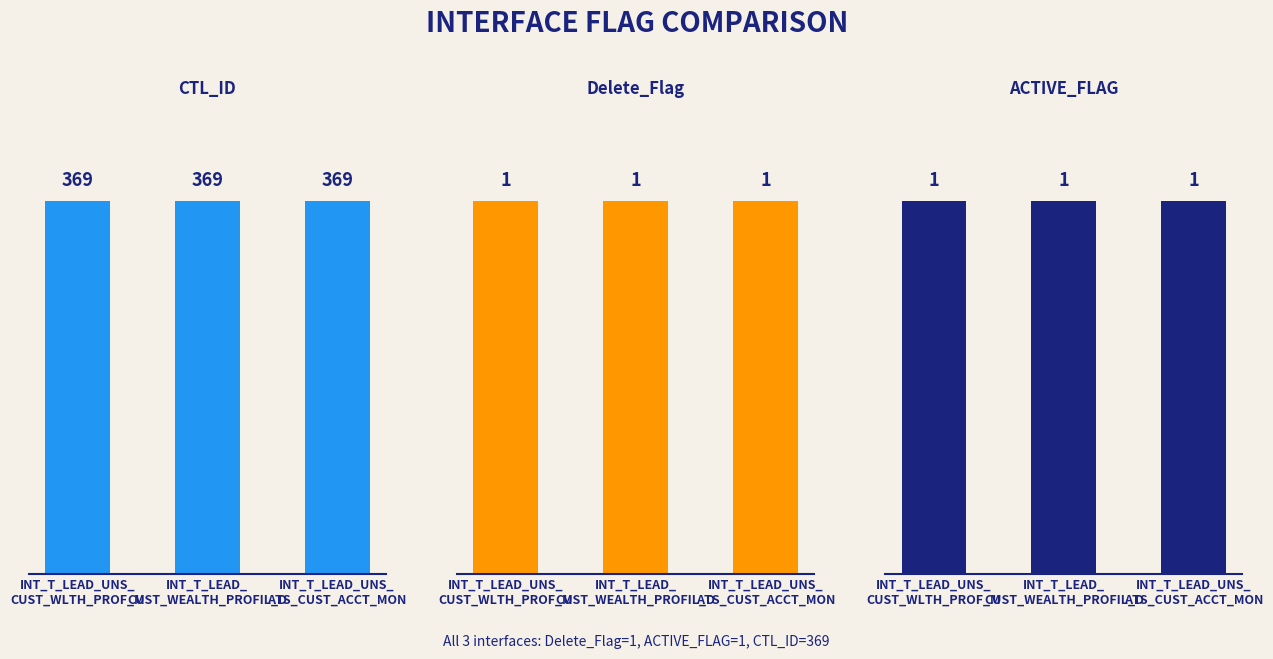

At which category is the sum across all series the highest?

INT_T_LEAD_UNS_
CUST_WLTH_PROF_M